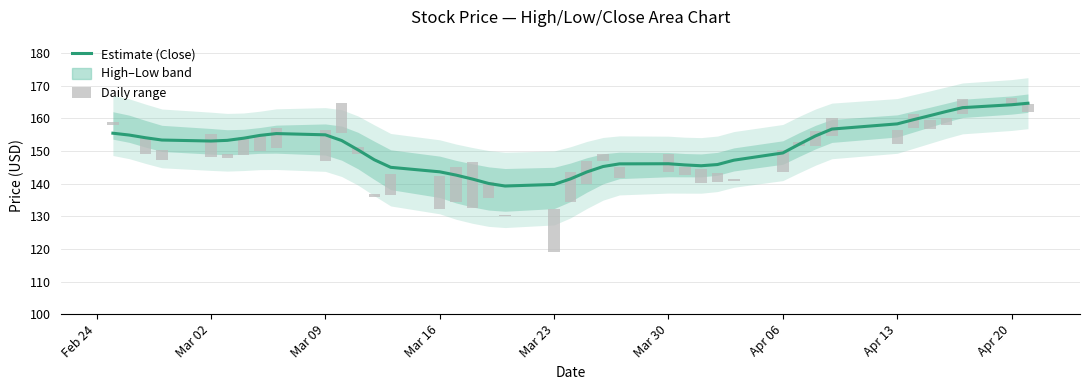

Which series has the largest total across all categories?

Estimate (Close)